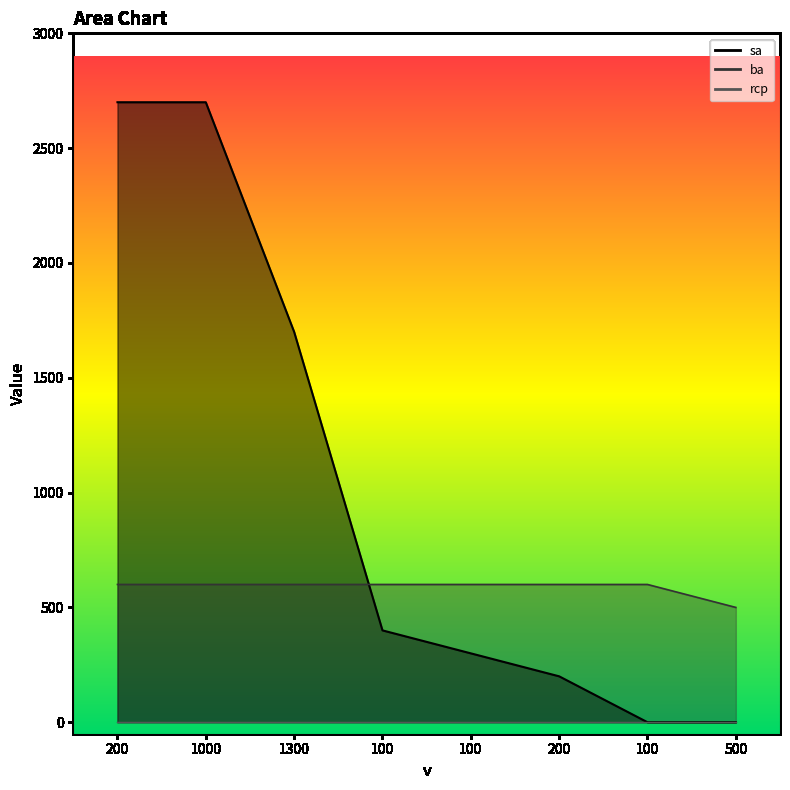

The sa series shows 0 at 100. True or false?

True